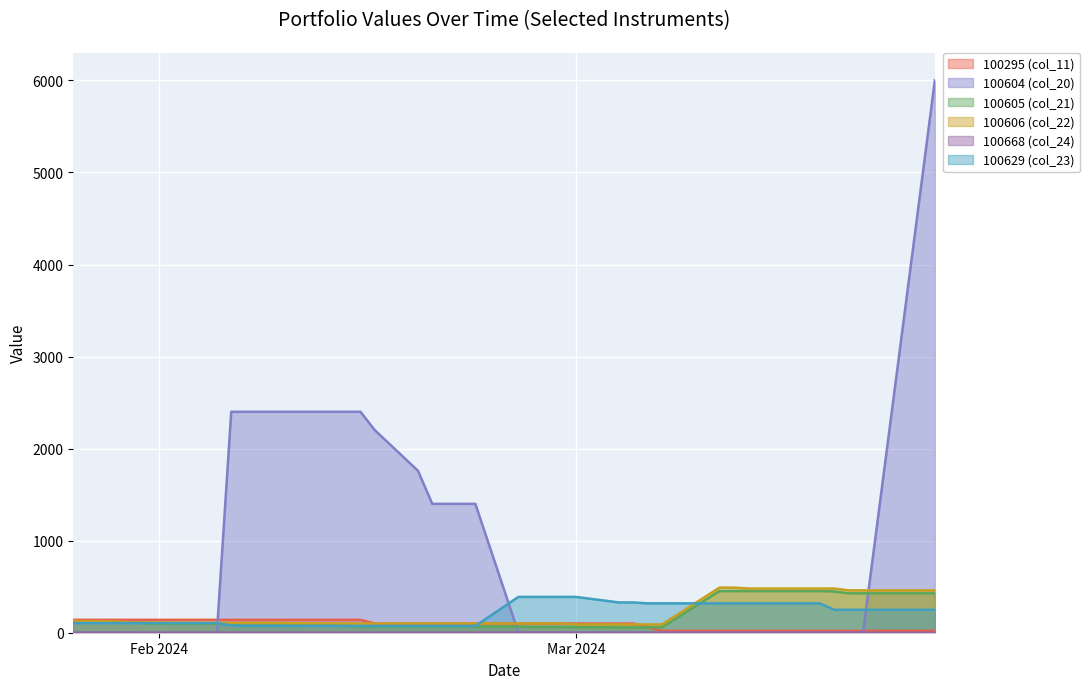

Reading left to right, extract all data points from this chart.

100295 (col_11): 140.0	140.0	140.0	140.0	140.0	140.0	140.0	140.0	140.0	140.0	140.0	140.0	140.0	140.0	140.0	100.0	100.0	100.0	100.0	100.0	100.0	100.0	100.0	100.0	100.0	100.0	100.0	100.0	60.0	20.0	20.0	20.0	20.0	20.0	20.0	20.0	20.0	20.0	20.0	20.0
100604 (col_20): 0.0	0.0	0.0	0.0	0.0	0.0	0.0	2400.0	2400.0	2400.0	2400.0	2400.0	2400.0	2400.0	2400.0	2200.0	1760.0	1400.0	1400.0	1400.0	1400.0	0.0	0.0	0.0	0.0	0.0	0.0	0.0	0.0	0.0	0.0	0.0	0.0	0.0	0.0	0.0	0.0	0.0	0.0	6000.0
100605 (col_21): 117.0	112.0	112.0	102.0	101.0	101.0	98.0	88.0	78.0	78.0	78.0	78.0	78.0	76.0	66.0	66.0	66.0	66.0	66.0	66.0	66.0	66.0	61.0	61.0	61.0	61.0	58.0	58.0	58.0	58.0	453.0	453.0	453.0	453.0	453.0	453.0	448.0	428.0	428.0	428.0
100606 (col_22): 127.0	122.0	112.0	112.0	110.0	110.0	107.0	107.0	107.0	107.0	107.0	102.0	102.0	100.0	100.0	100.0	100.0	100.0	100.0	100.0	100.0	100.0	100.0	100.0	100.0	90.0	90.0	90.0	90.0	90.0	490.0	490.0	480.0	480.0	480.0	480.0	480.0	460.0	460.0	460.0
100668 (col_24): 0.1	0.1	0.1	0.1	0.1	0.1	0.1	0.1	0.1	0.1	0.1	0.1	0.1	0.1	0.1	0.1	0.1	0.1	0.1	0.1	0.1	0.1	0.0	0.0	0.0	0.0	0.0	0.0	0.0	0.0	0.0	0.0	0.0	0.0	0.0	0.0	0.0	0.0	0.0	0.0
100629 (col_23): 105.0	105.0	105.0	105.0	105.0	105.0	105.0	79.0	74.0	74.0	74.0	74.0	74.0	74.0	74.0	74.0	74.0	74.0	74.0	74.0	74.0	389.0	389.0	389.0	389.0	389.0	329.0	329.0	319.0	319.0	319.0	319.0	319.0	319.0	319.0	319.0	249.0	249.0	249.0	249.0